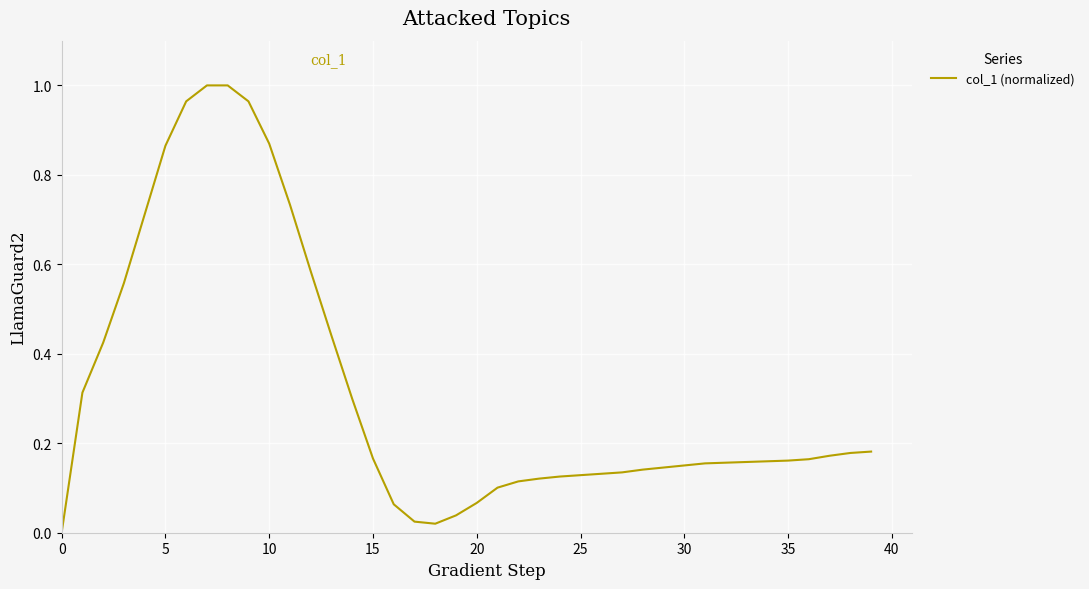

Does the chart have visible grid lines?

Yes